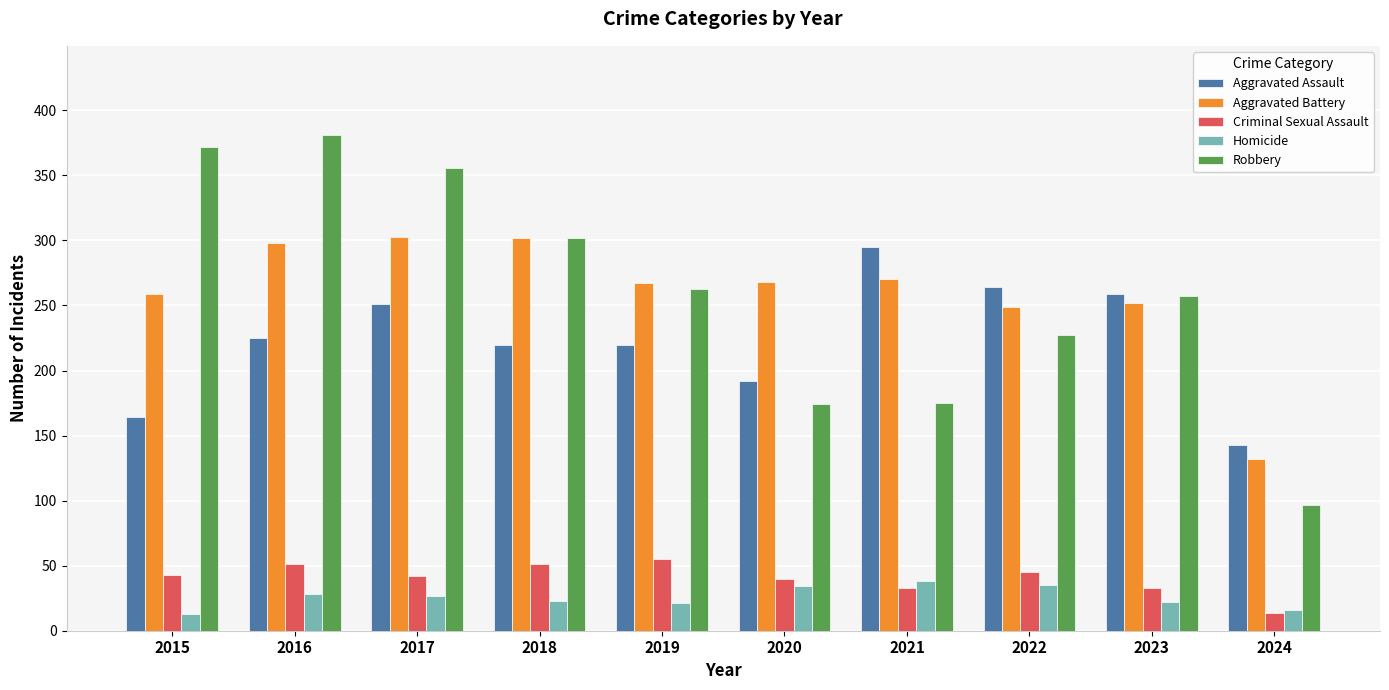

What is the approximate value of Aggravated Battery at 2018?

302